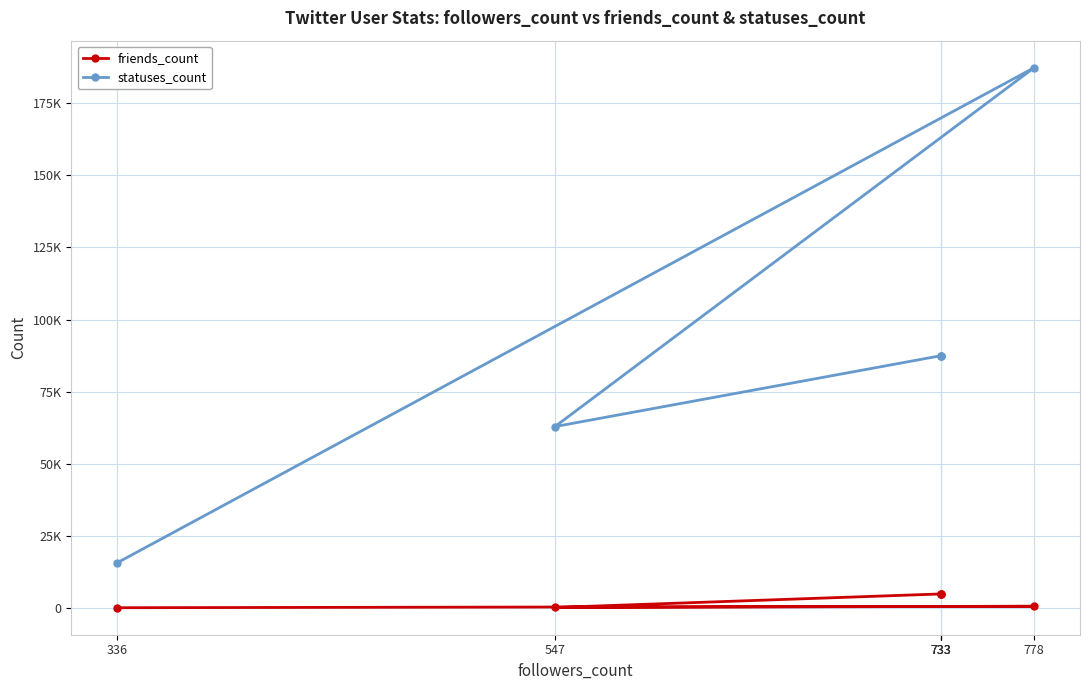

In friends_count, how many points are lower than both neighbors (excluding endpoints)?

1